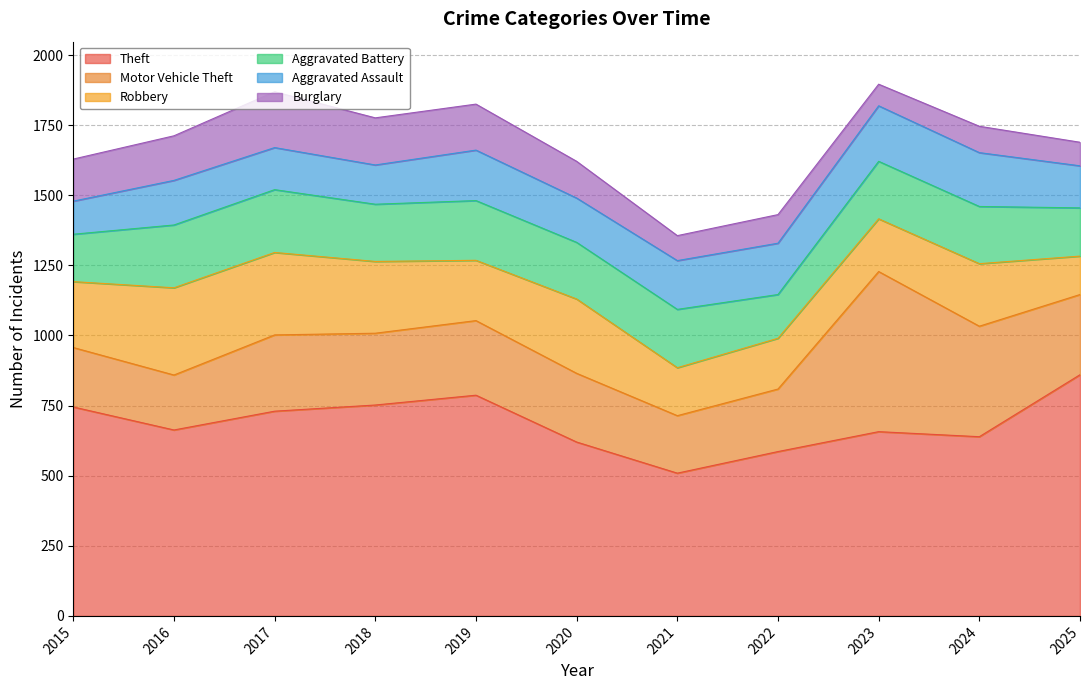

What are all the series names shown in the legend?

Theft, Motor Vehicle Theft, Robbery, Aggravated Battery, Aggravated Assault, Burglary